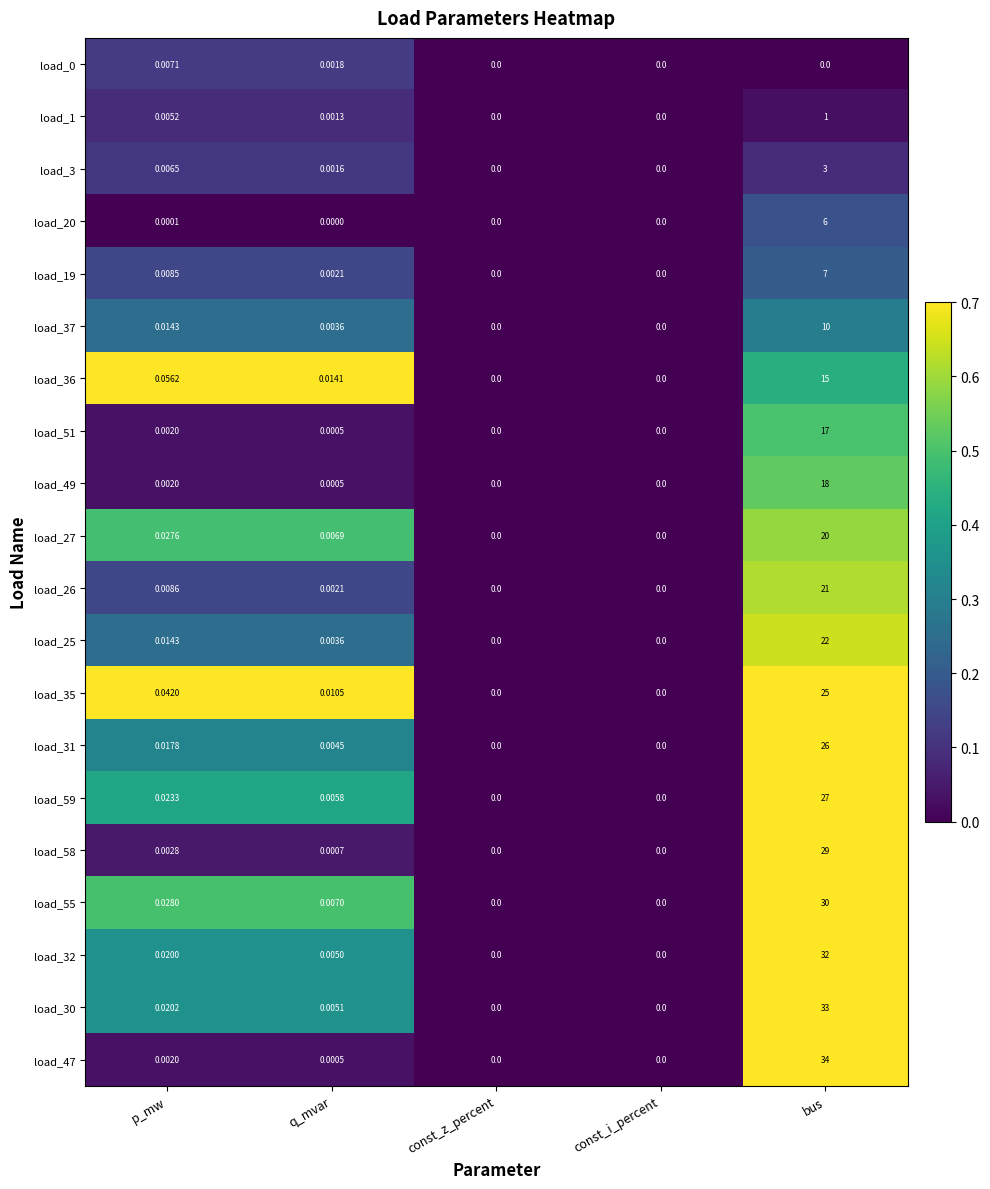

Where is load_20 nearest to the value 3?

p_mw